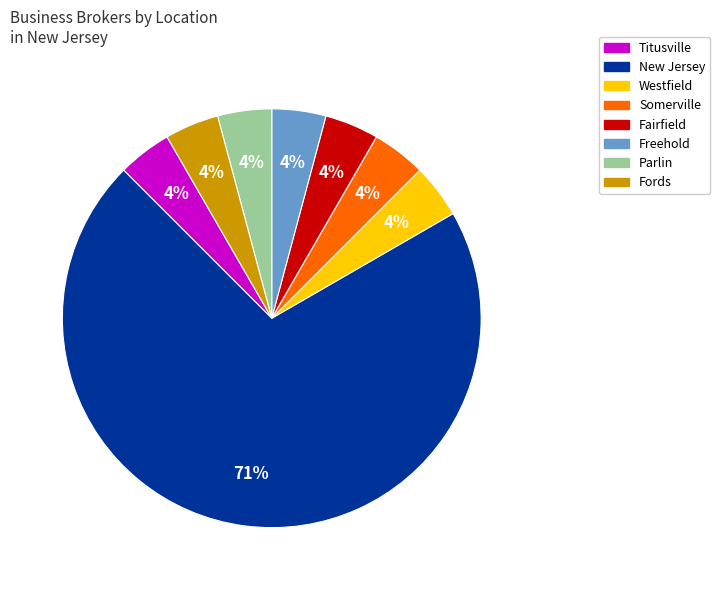

Is there any slice that represents more than half of the pie?

Yes